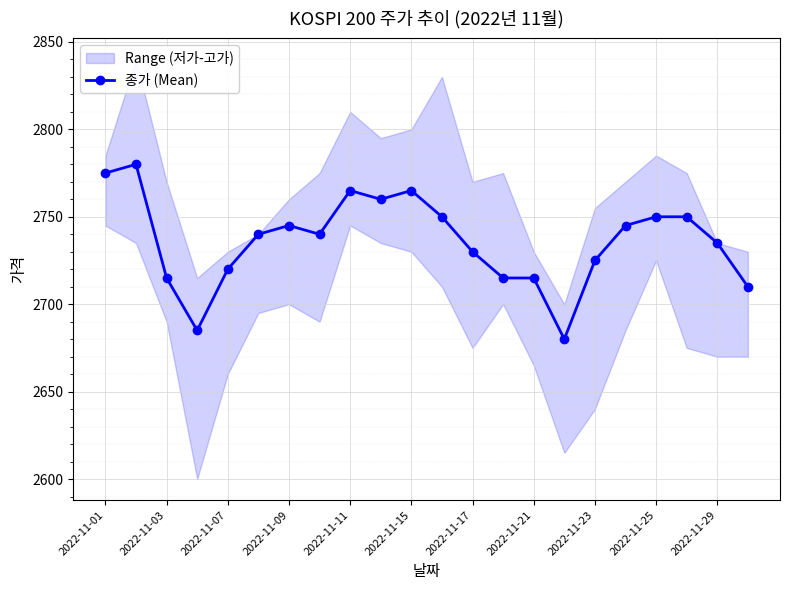

Is it true that 종가 (Mean) equals 1294 at 2022-11-23?

False